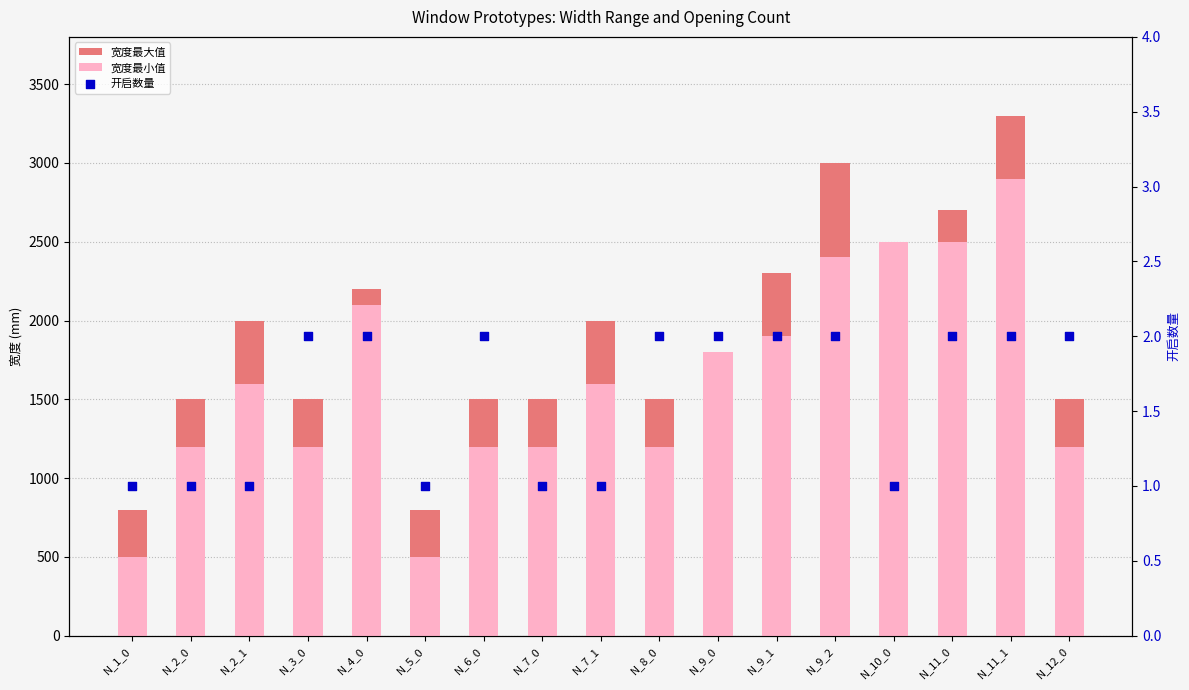

At how many categories does at least one series exceed 1906?

8